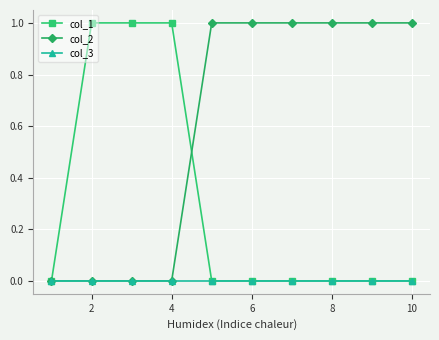

List the series in order of their overall mean, lowest first.

col_3, col_1, col_2